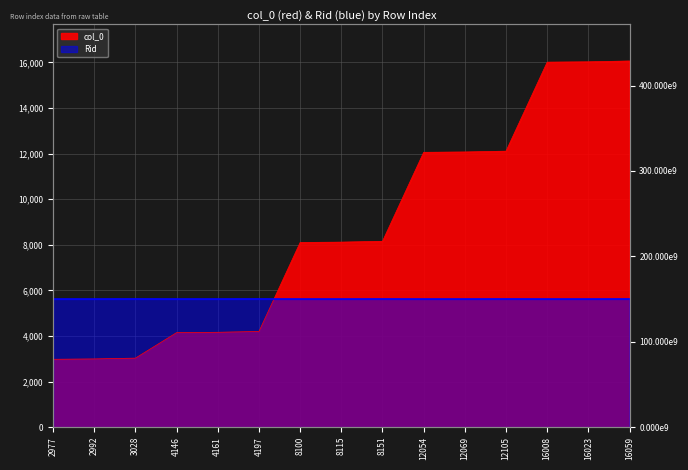

What value does the Rid series have at 16059?

5620.6